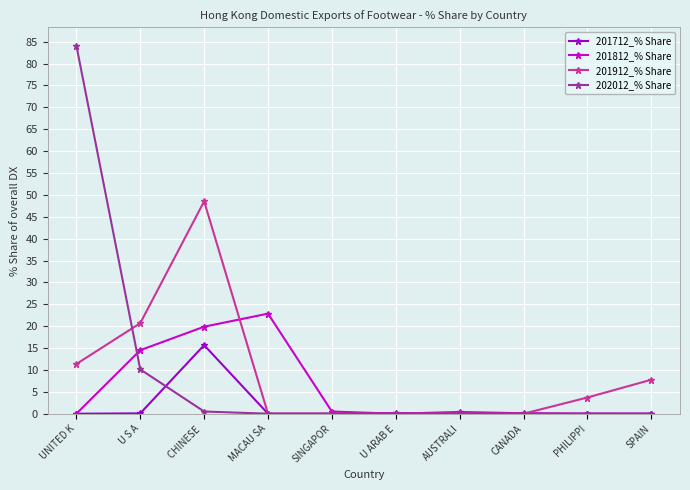

Where does the 201912_% Share series first go above 3?

UNITED K